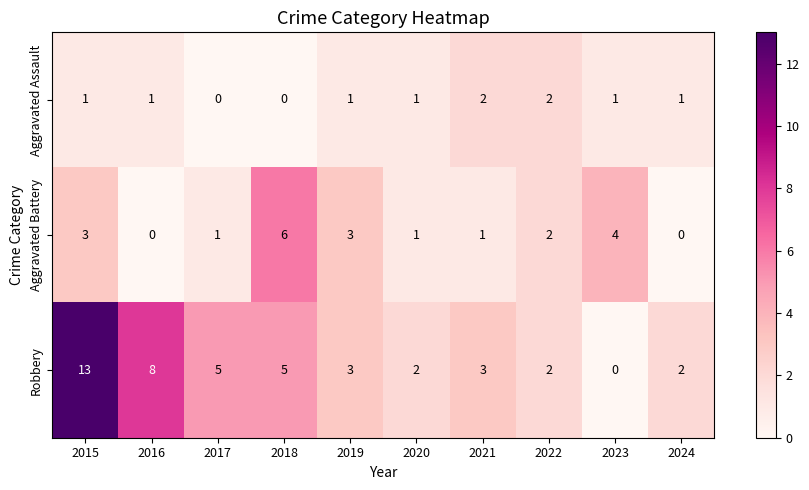

Which series changed the most between 2018 and 2024?

Aggravated Battery